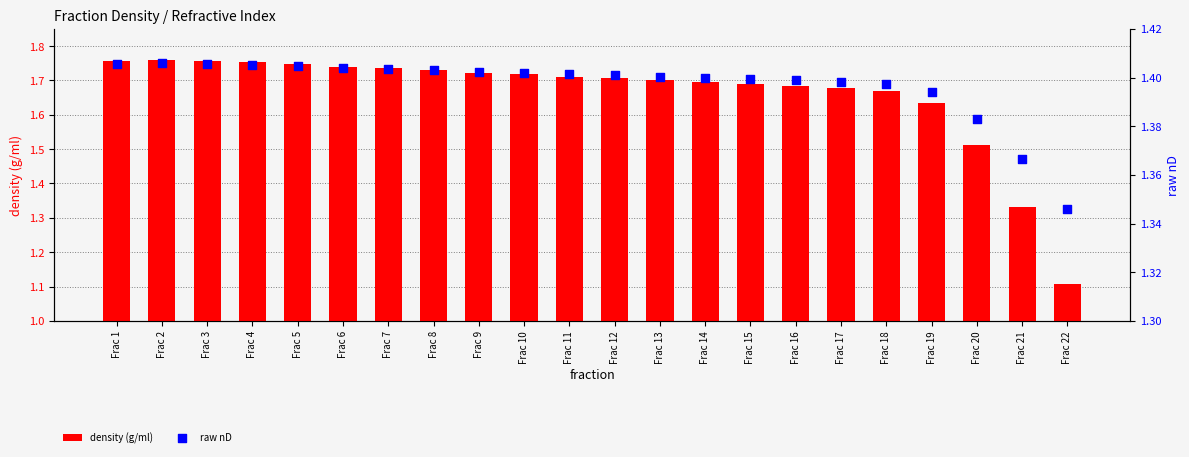

Which series reaches the minimum Y coordinate?

density (g/ml)